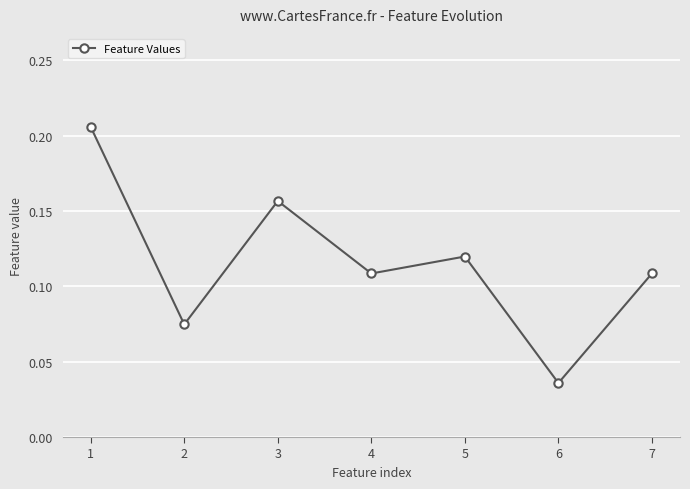

True or false: the data has more than 1 interior local peaks.

True